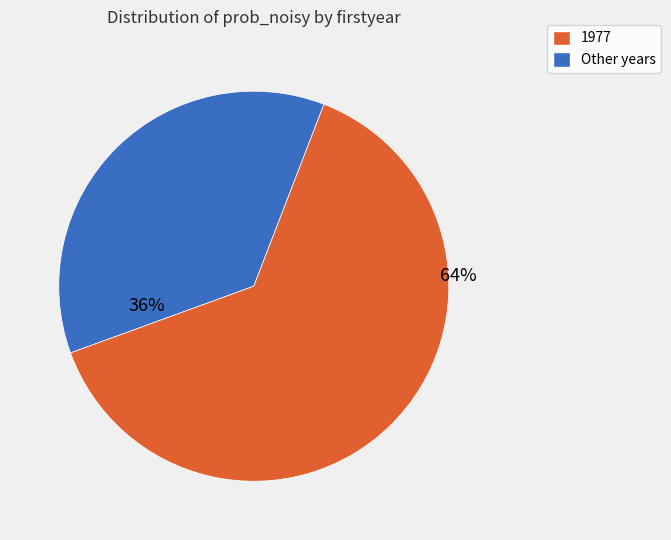

Does any single category account for the majority?

Yes